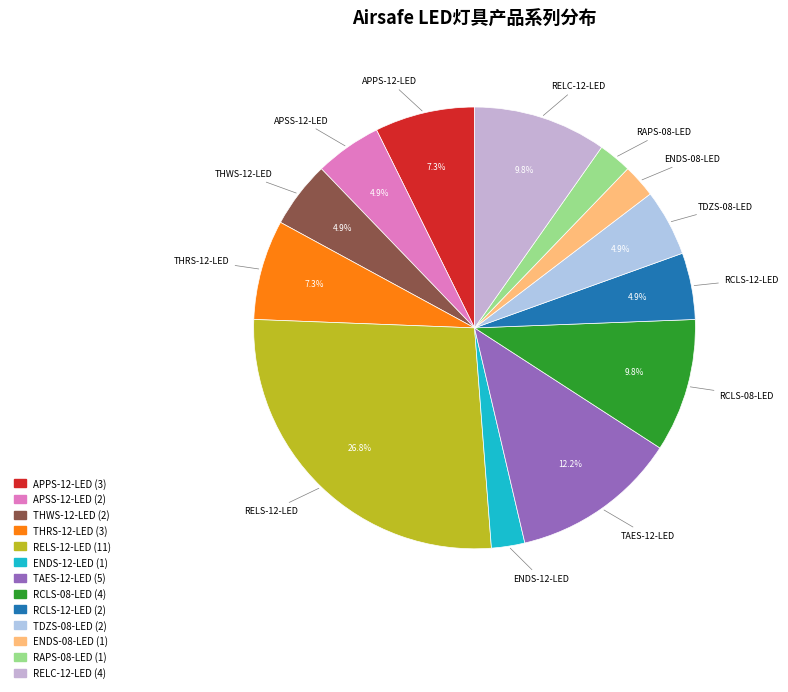

What percentage do RCLS-12-LED and TDZS-08-LED together represent?

9.8%